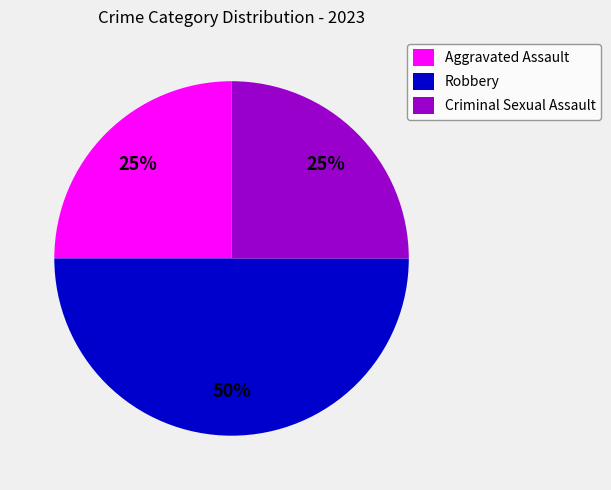

Approximately how many times larger is the value at Criminal Sexual Assault compared to Aggravated Assault?

1.0